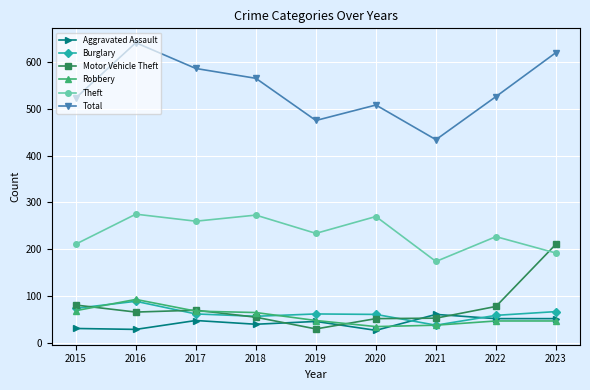

What is the difference between the Burglary values at 2021 and 2015?

36